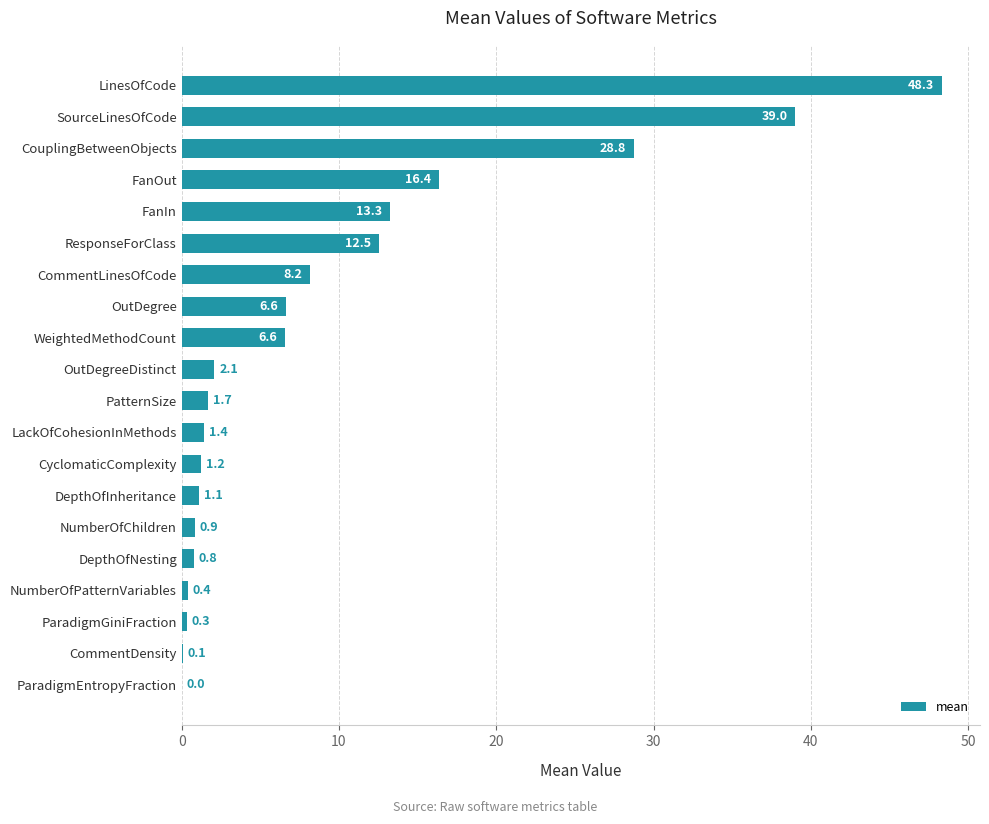

The value at ResponseForClass is 12.5. True or false?

True